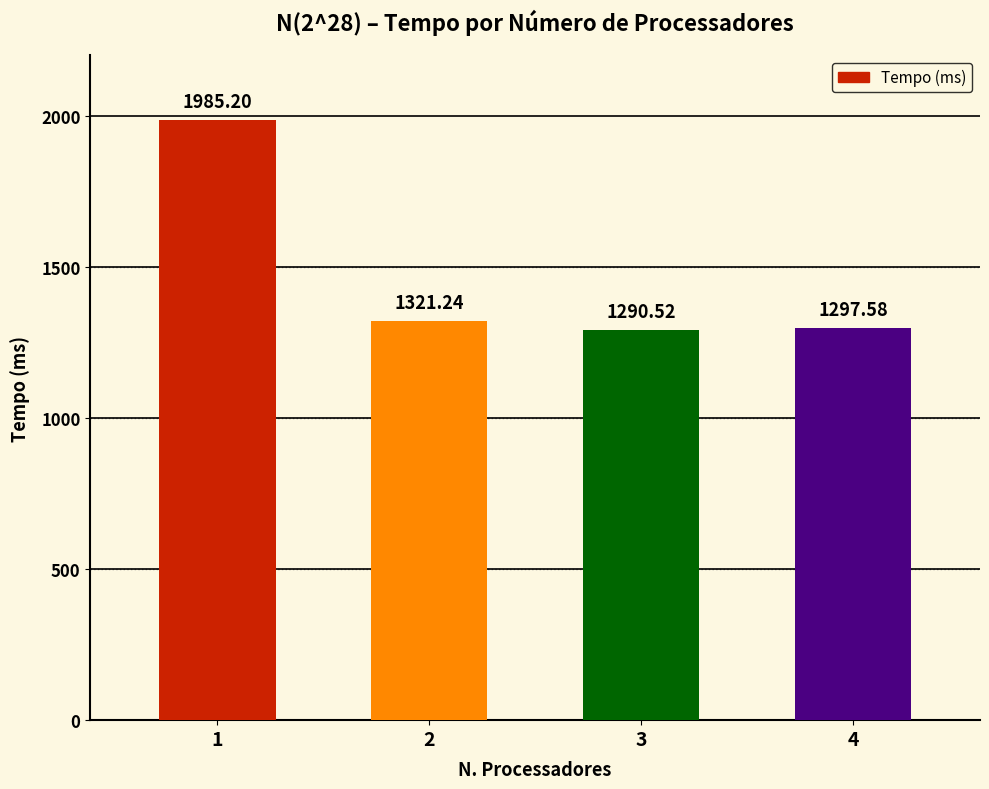

What is the sum of all values?

5894.5